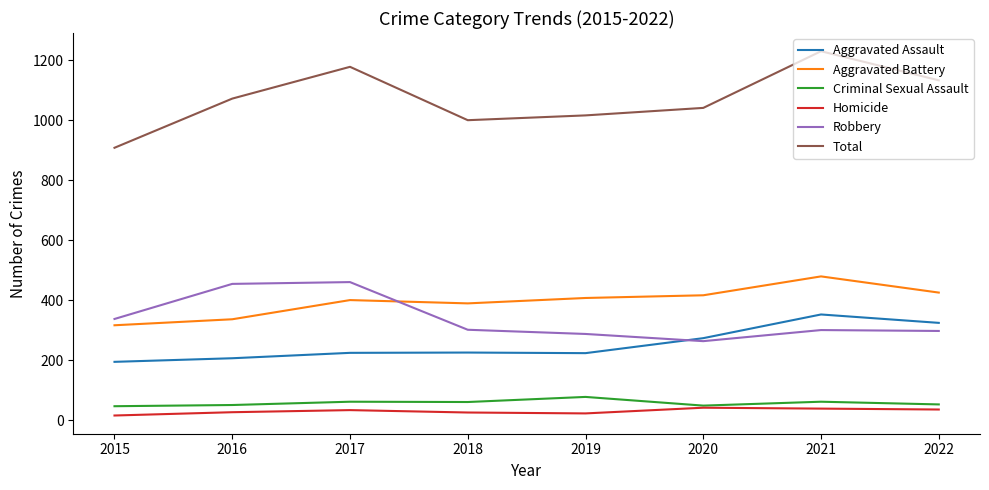

What is the maximum value shown in the chart?

1230